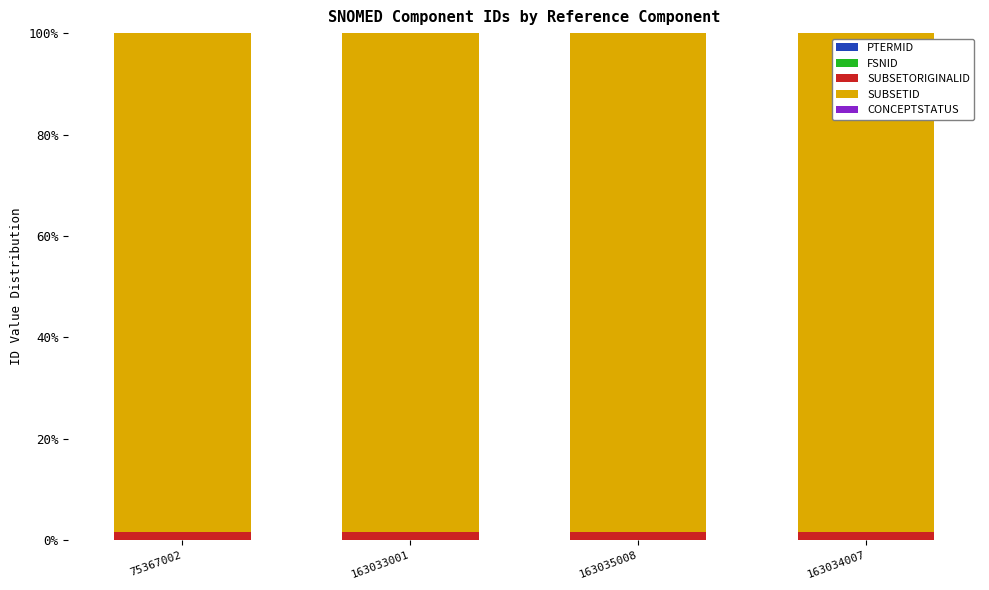

Which series has the widest spread of values?

FSNID